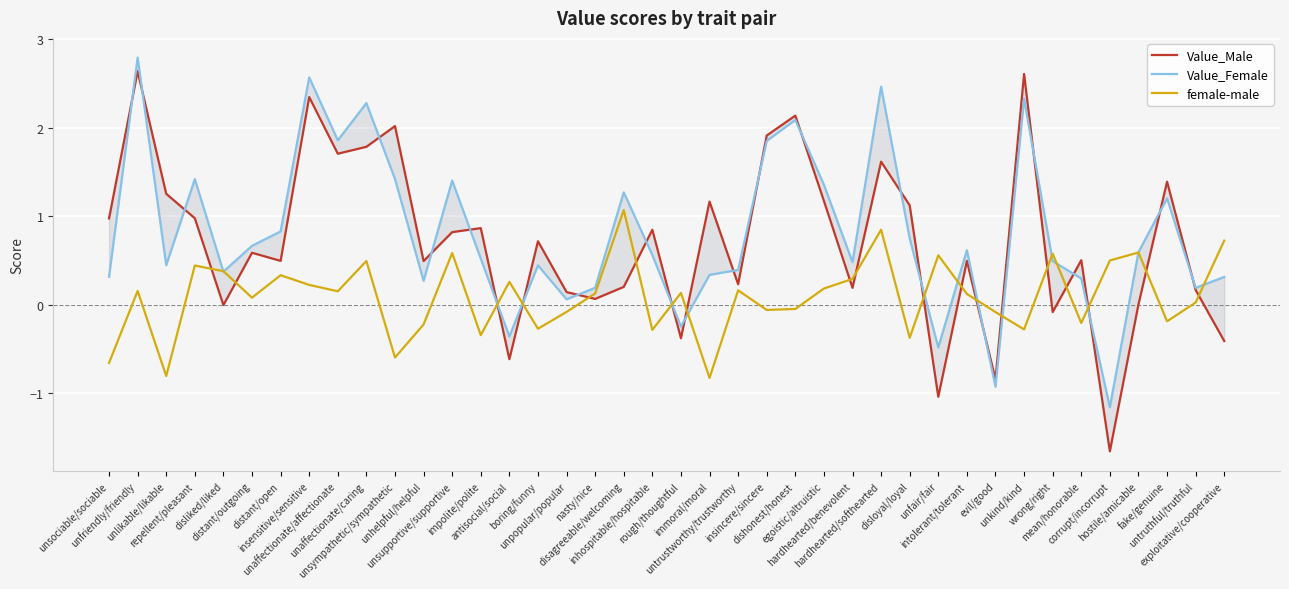

What is the value of the Value_Male point at the 29th from the left?

1.1